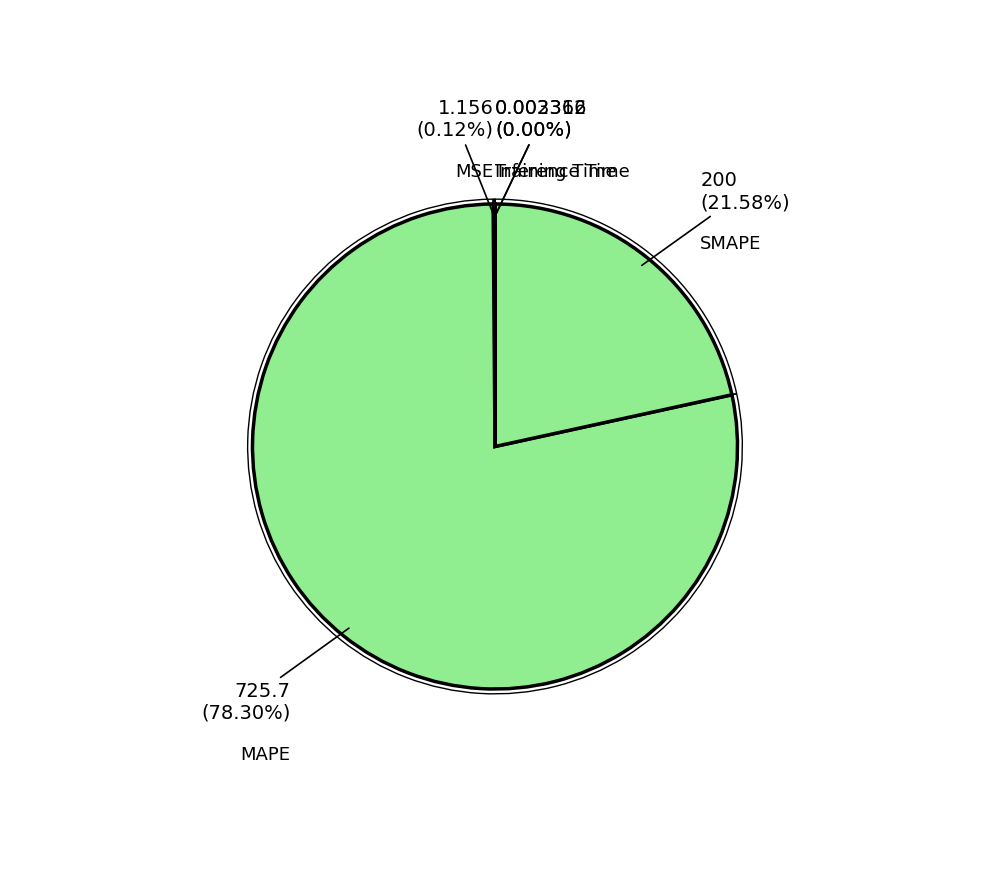

Combined, what portion of the pie is MAPE and Inference Time?

78.3%